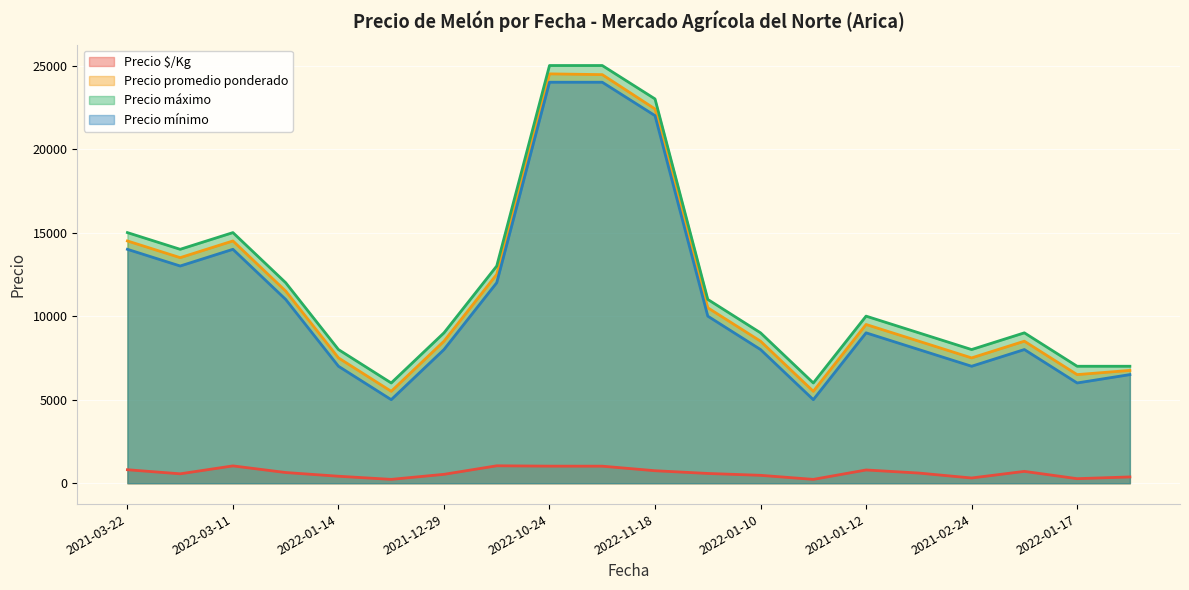

What is the lowest value of the Precio mínimo series?

5000